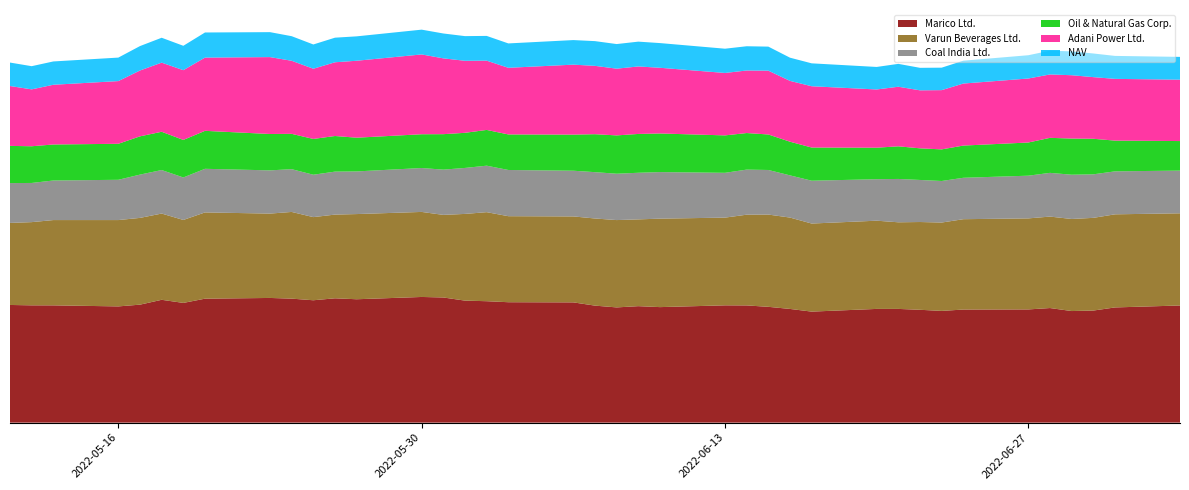

Reading right to left, transcribe all the data shown in this chart.

Marico Ltd.: 499.5	491.2	477.9	475.8	488.6	482.7	482.2	476.4	481.1	484.9	484.9	473.4	484.8	493.8	499.8	500.1	492.6	496.6	491.3	498.9	512.8	513.5	517.8	520.2	533.6	535.9	526.1	530.1	521.8	528.7	531.6	528.5	510.5	523.8	503.1	495.6	500.1	500.1	501.8
Varun Beverages Ltd.: 393.1	397.0	395.3	392.6	390.0	388.2	385.2	376.8	374.2	369.4	376.2	375.5	389.6	393.4	386.9	374.0	377.2	370.0	372.4	371.6	366.5	366.8	379.7	369.7	352.2	362.6	363.2	356.9	354.5	369.7	359.7	367.8	353.7	367.7	370.0	368.1	363.7	354.8	349.8
Coal India Ltd.: 182.1	183.2	185.6	188.8	186.4	182.1	176.6	177.2	179.3	184.8	176.8	182.7	179.9	190.1	192.2	191.1	198.5	198.8	197.7	197.6	194.8	197.0	198.2	196.1	192.9	187.2	181.8	183.2	180.7	182.3	184.3	185.9	181.2	185.6	184.6	171.7	168.7	167.1	169.8
Oil & Natural Gas Corp.: 126.0	131.1	151.6	154.2	149.3	141.5	137.3	134.8	134.8	139.1	134.4	141.4	143.6	151.4	155.9	159.6	164.7	165.6	163.4	161.8	153.9	151.6	152.4	149.8	151.2	144.1	143.8	151.9	152.6	150.7	155.1	161.9	160.0	163.2	163.2	153.5	153.6	156.5	158.6
Adani Power Ltd.: 261.7	263.2	262.9	270.1	270.2	272.9	264.4	252.6	247.3	254.1	248.2	261.3	259.3	272.1	266.6	266.2	280.1	287.8	284.5	291.4	298.3	284.1	295.4	307.1	323.2	340.2	328.1	314.3	299.4	311.5	327.9	312.2	297.4	294.7	280.7	267.4	254.7	242.6	255.3
NAV: 97.2	97.9	100.8	101.7	101.3	99.3	97.5	95.8	96.0	97.6	96.0	97.7	99.0	102.6	103.4	103.4	105.3	105.8	105.0	105.4	104.8	104.0	105.5	105.2	106.1	105.7	104.0	104.9	103.5	104.9	106.4	107.1	104.0	106.2	104.2	100.2	99.4	98.9	100.0